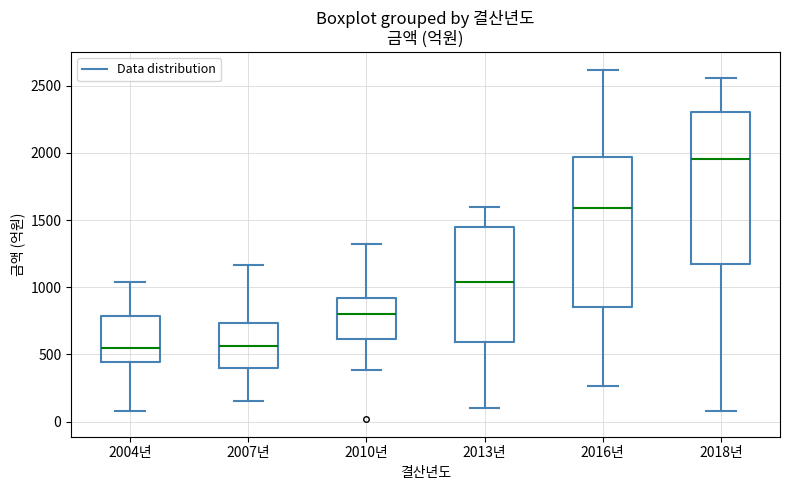

Reading left to right, transcribe this box plot: for each box, give where its median line is, the range the box spans, and where its two whiskers end, as read against the y-axis. The values are not printed on the chart, so give them approximately, as read against the axis.

2004년: median 550, box 450 to 800, whiskers 100 to 1050
2007년: median 550, box 400 to 750, whiskers 150 to 1150
2010년: median 800, box 600 to 900, whiskers 400 to 1300
2013년: median 1050, box 600 to 1450, whiskers 100 to 1600
2016년: median 1600, box 850 to 1950, whiskers 250 to 2600
2018년: median 1950, box 1150 to 2300, whiskers 100 to 2550